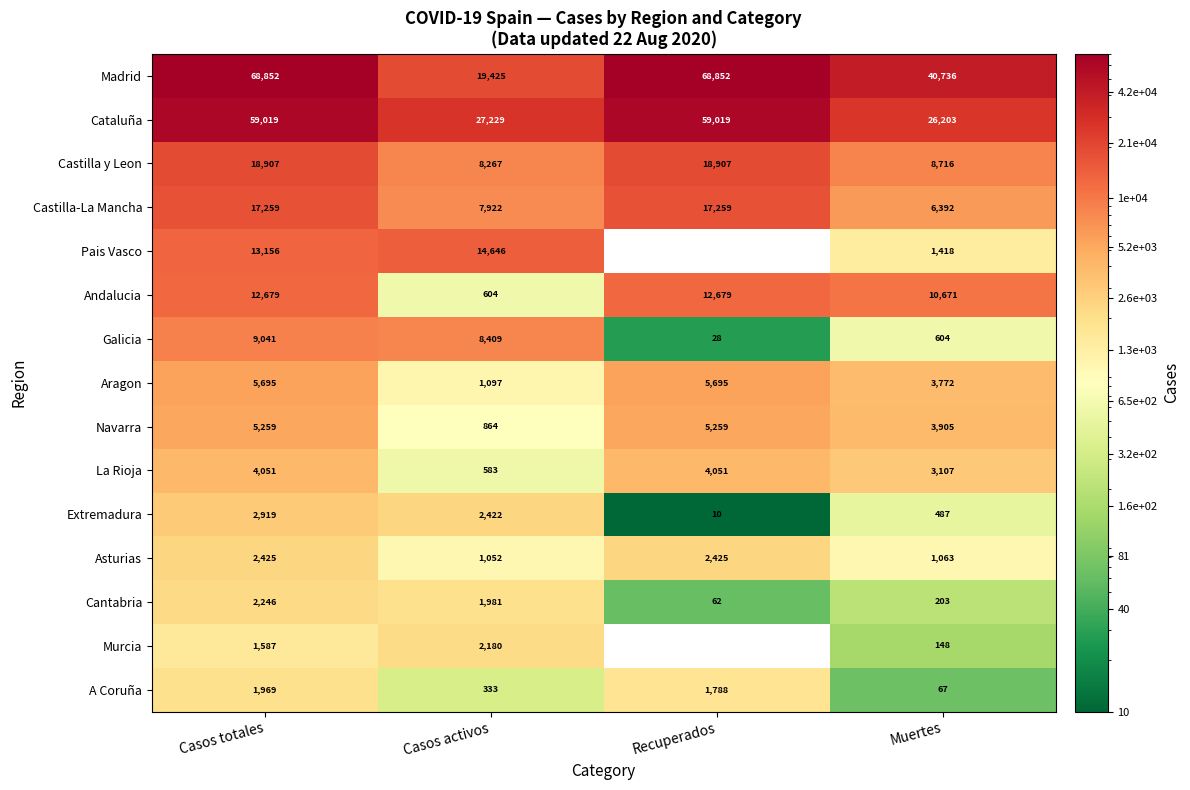

How many distinct data groups are displayed?

15